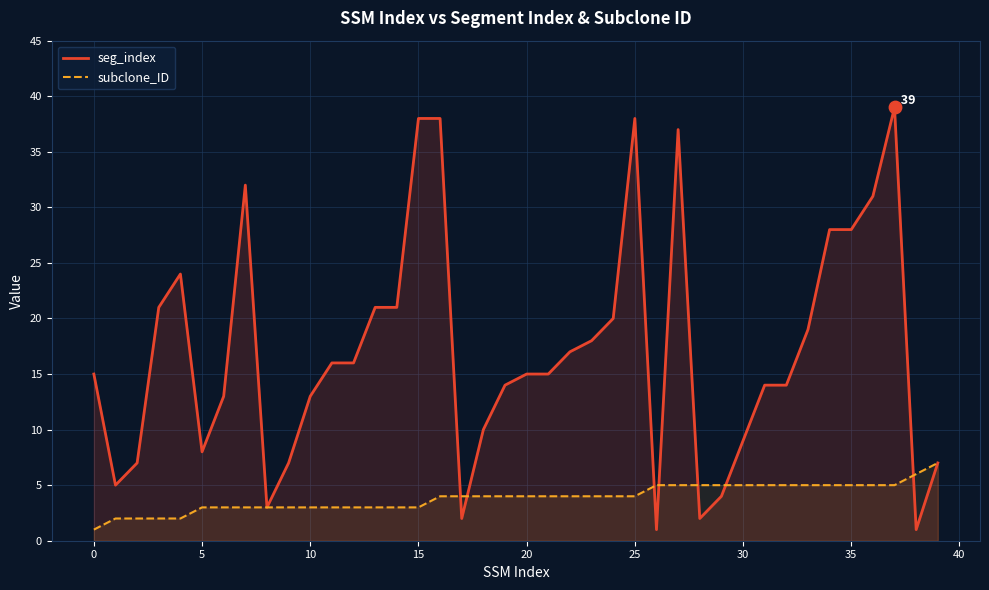

Which series has the largest total across all categories?

seg_index